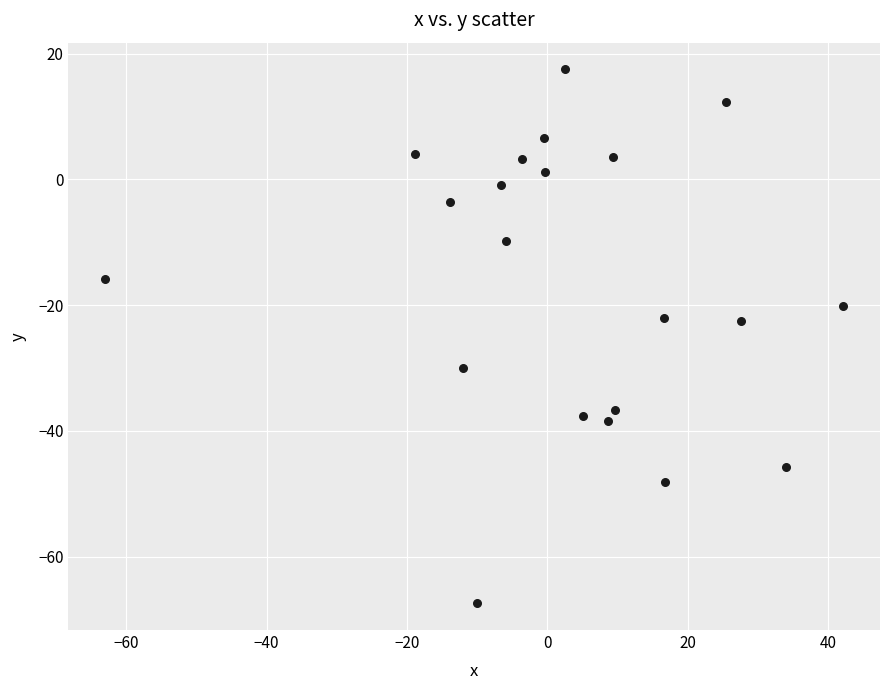

What is the range of Y values (max minus min)?

84.9